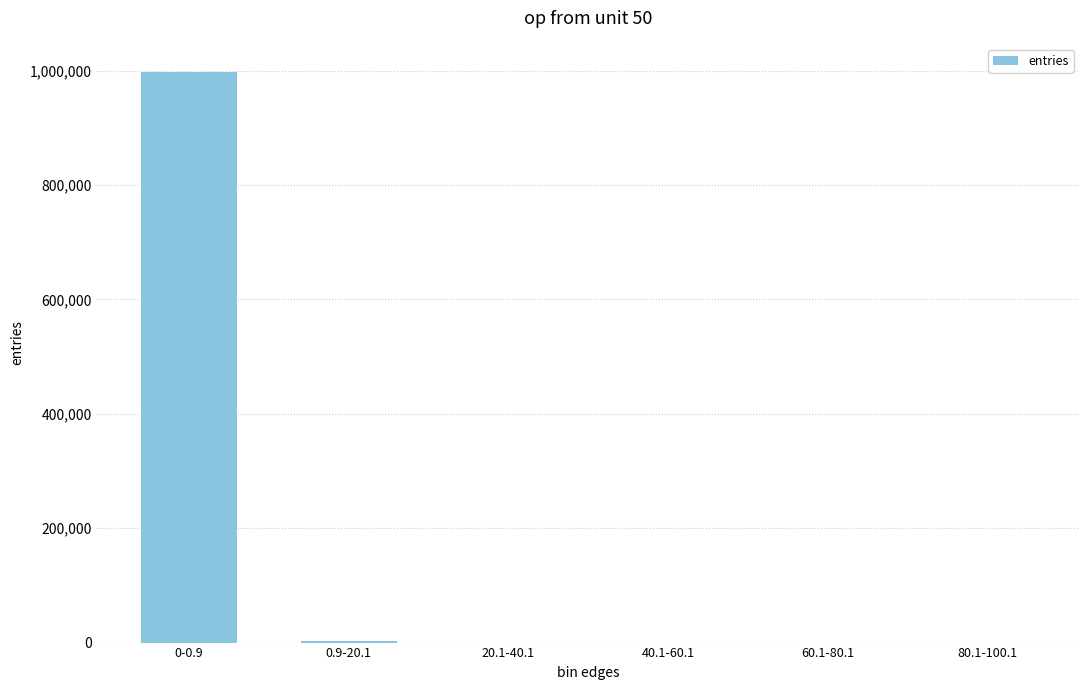

What is the greatest value displayed?

997809